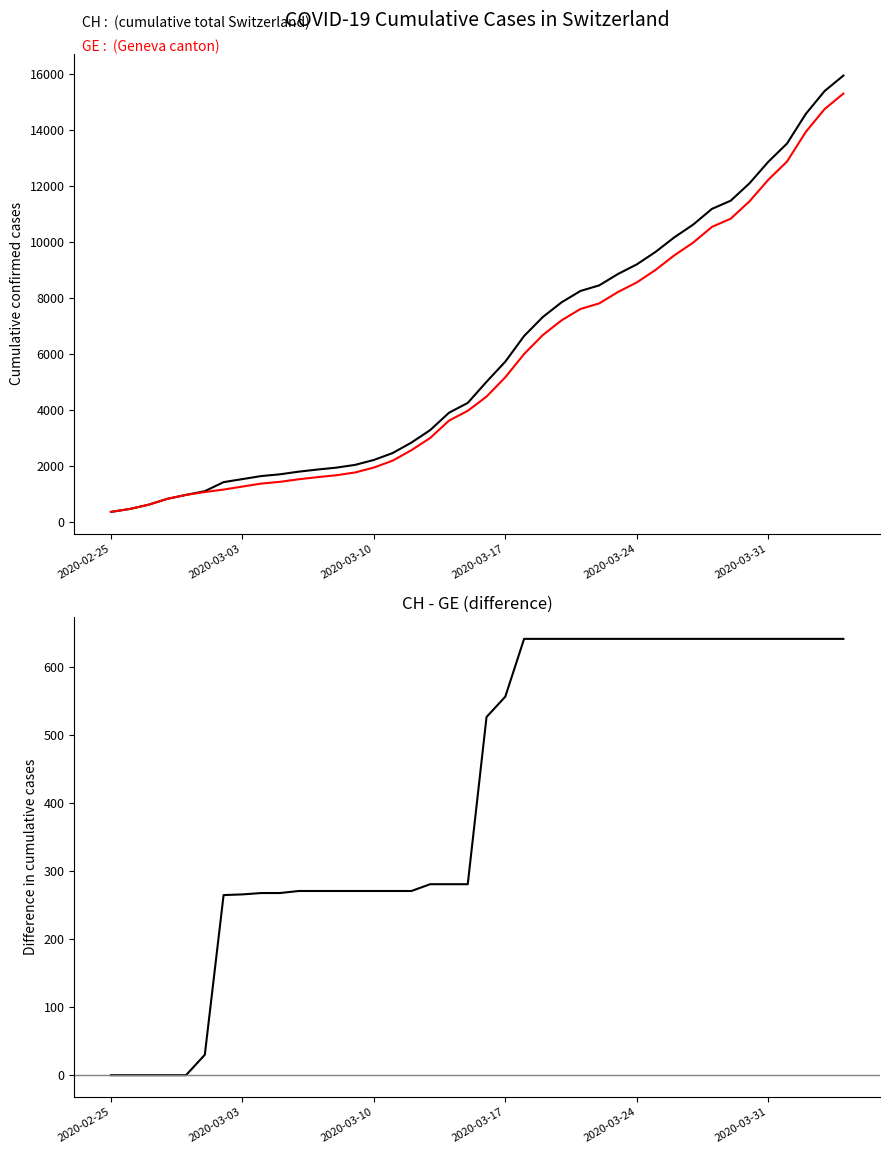

What is the total value across all series at 2020-03-03?

3088